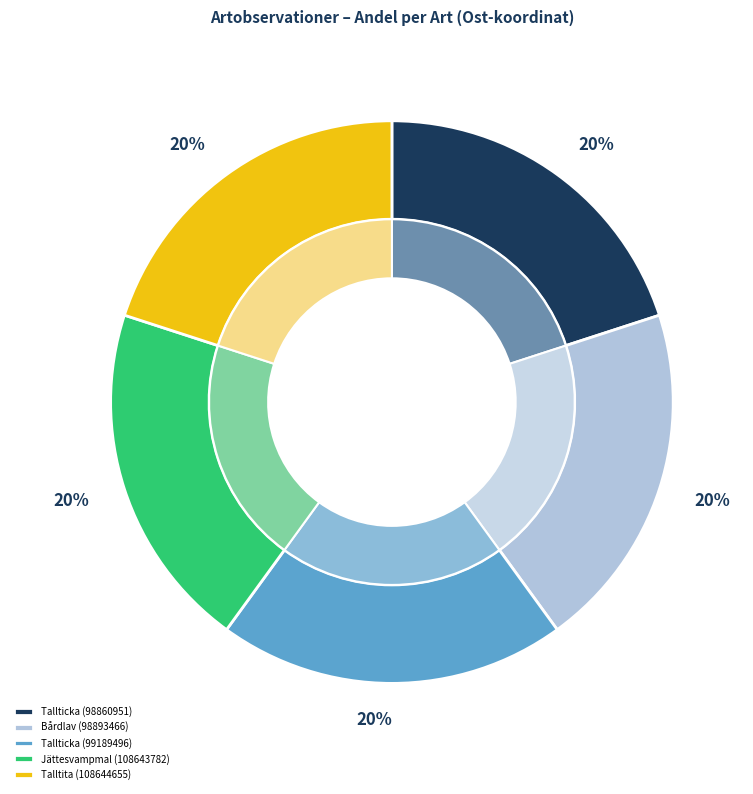

What percentage is the Bårdlav (98893466) slice, to the nearest percent?

20%